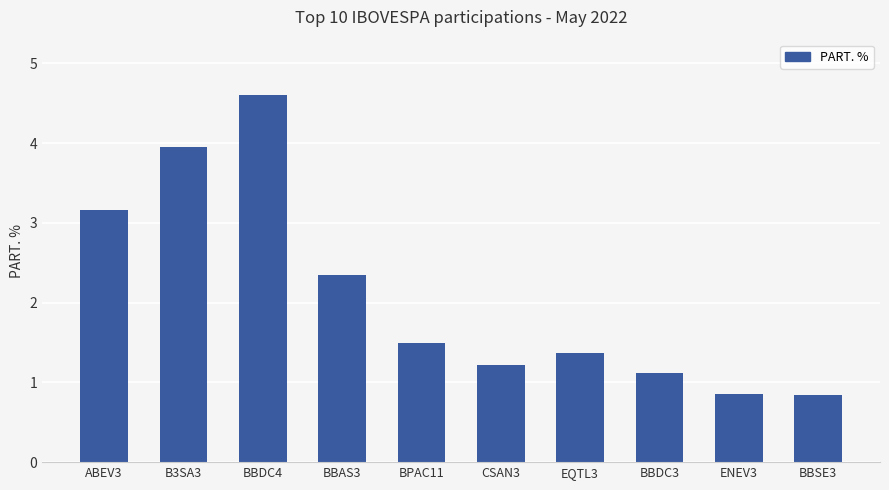

Between CSAN3 and EQTL3, which is larger?

EQTL3